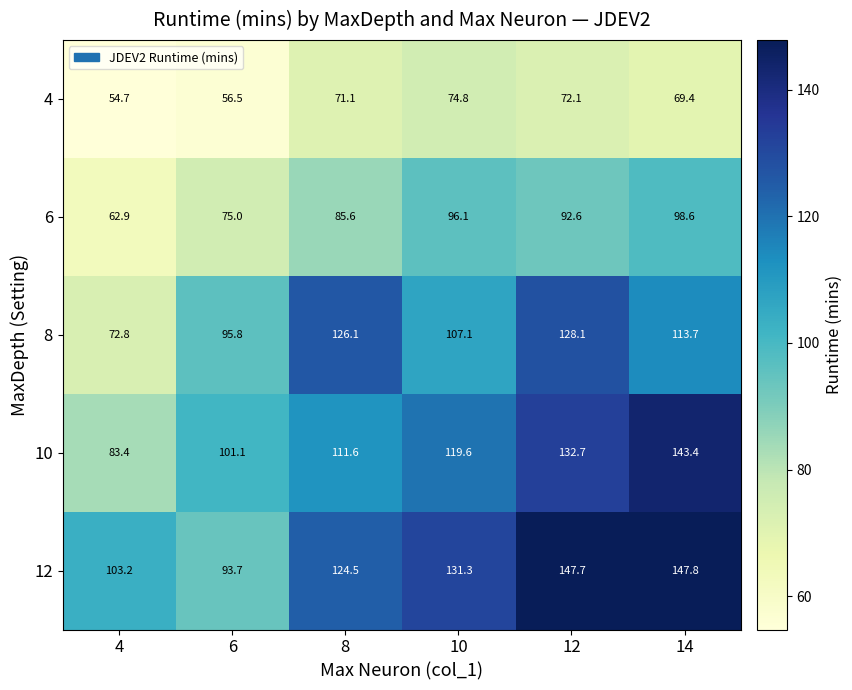

Which label corresponds to the smallest value in the chart?

4